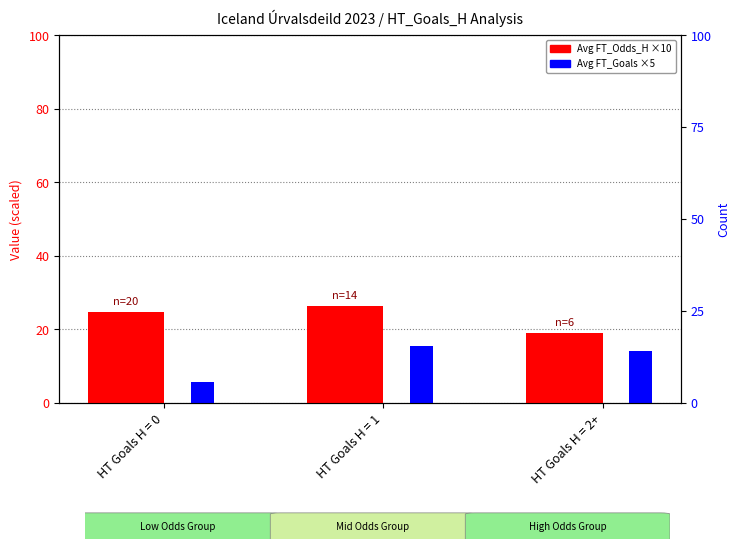

How many bars are there in total?

6